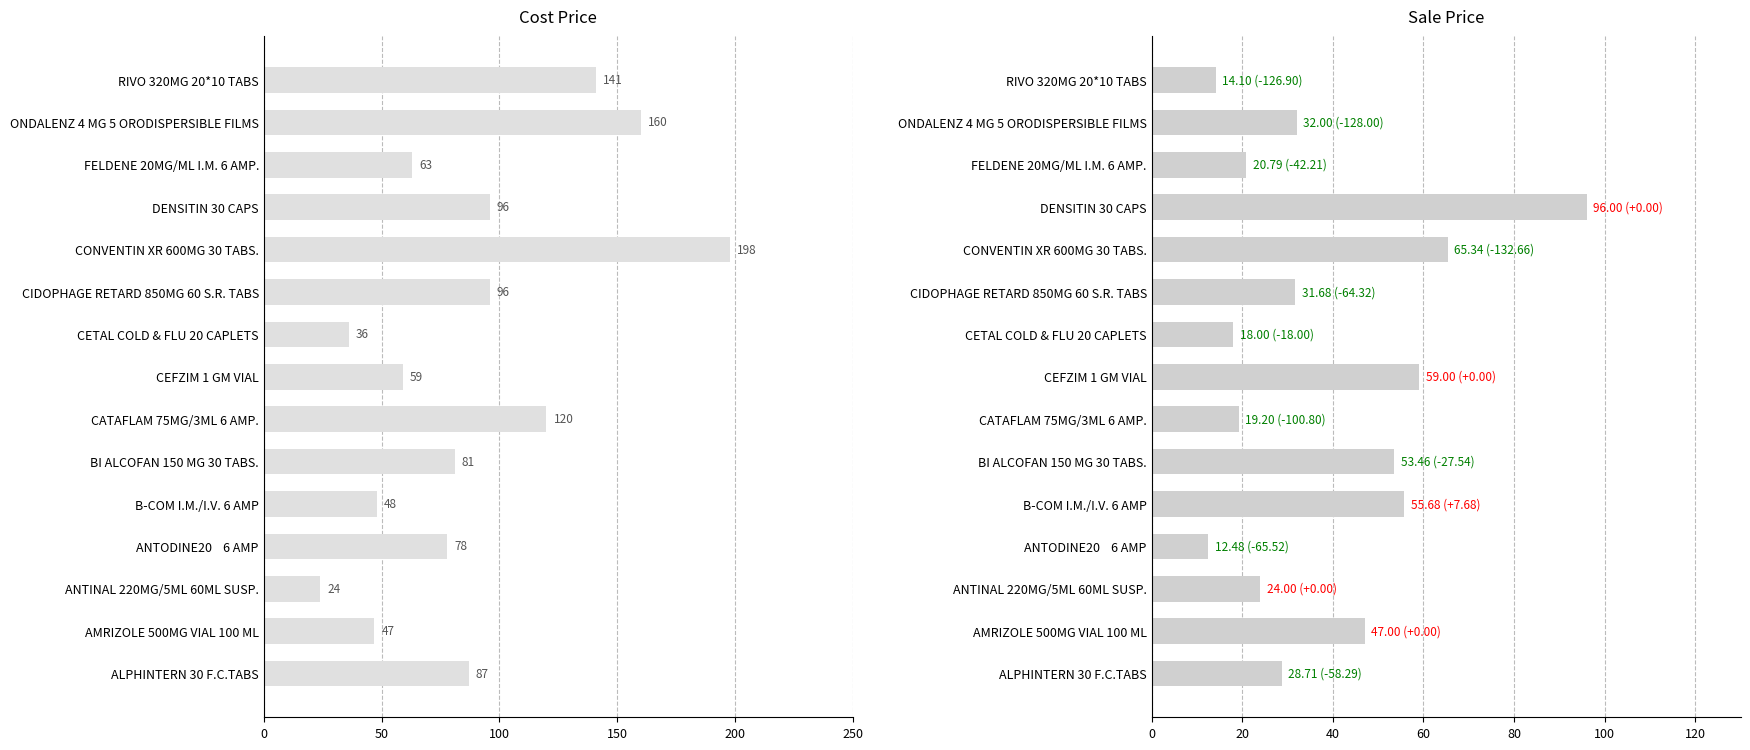

Which series changed the most between CATAFLAM 75MG/3ML 6 AMP. and CEFZIM 1 GM VIAL?

Price (Cost)